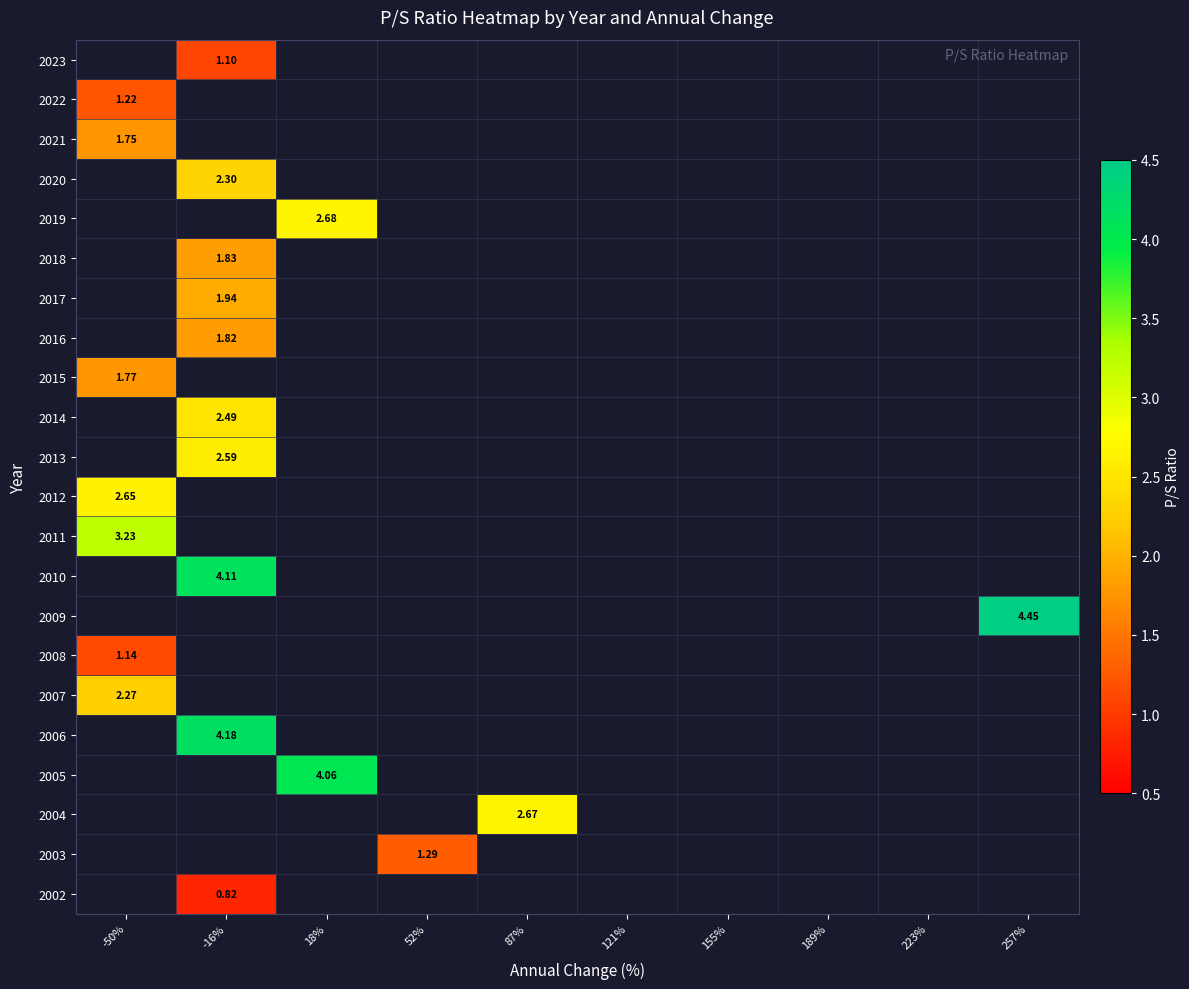

Where is 2021 nearest to the value 1?

-50%